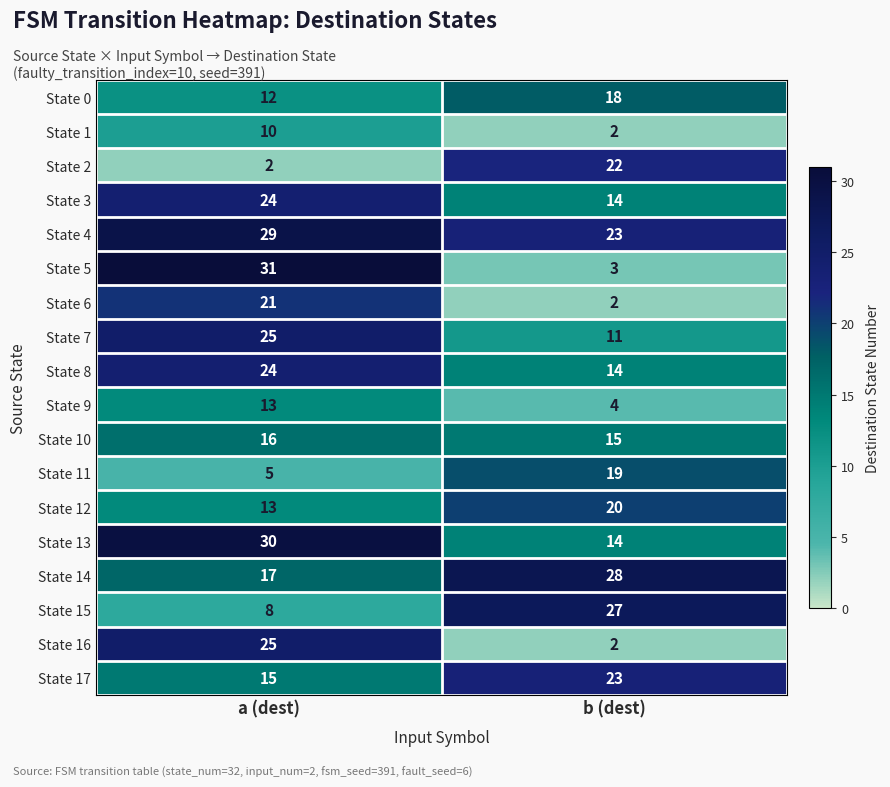

What is the maximum value for State 14?

28